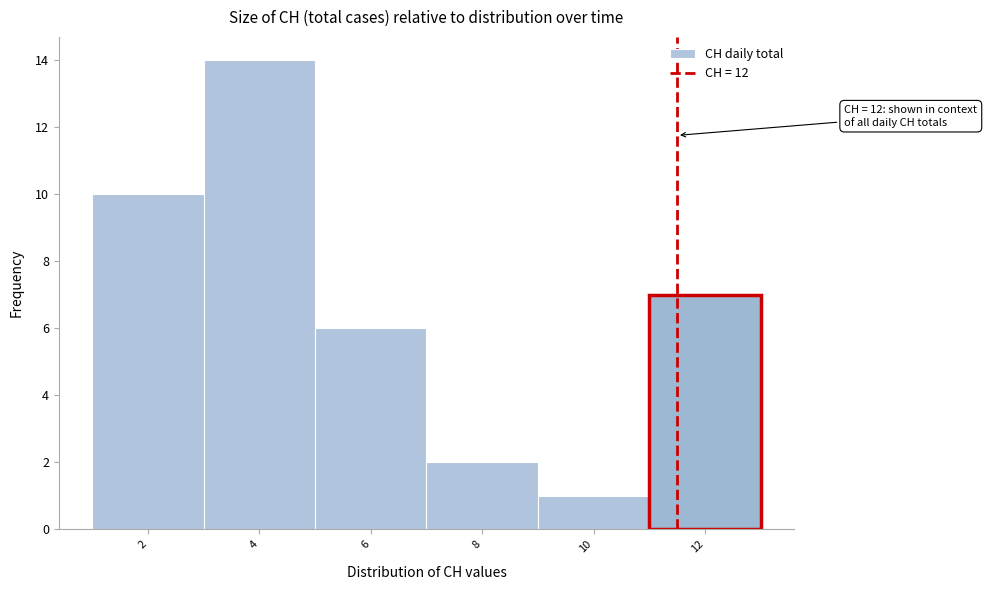

Reading left to right, extract all data points from this chart.

10	14	6	2	1	7